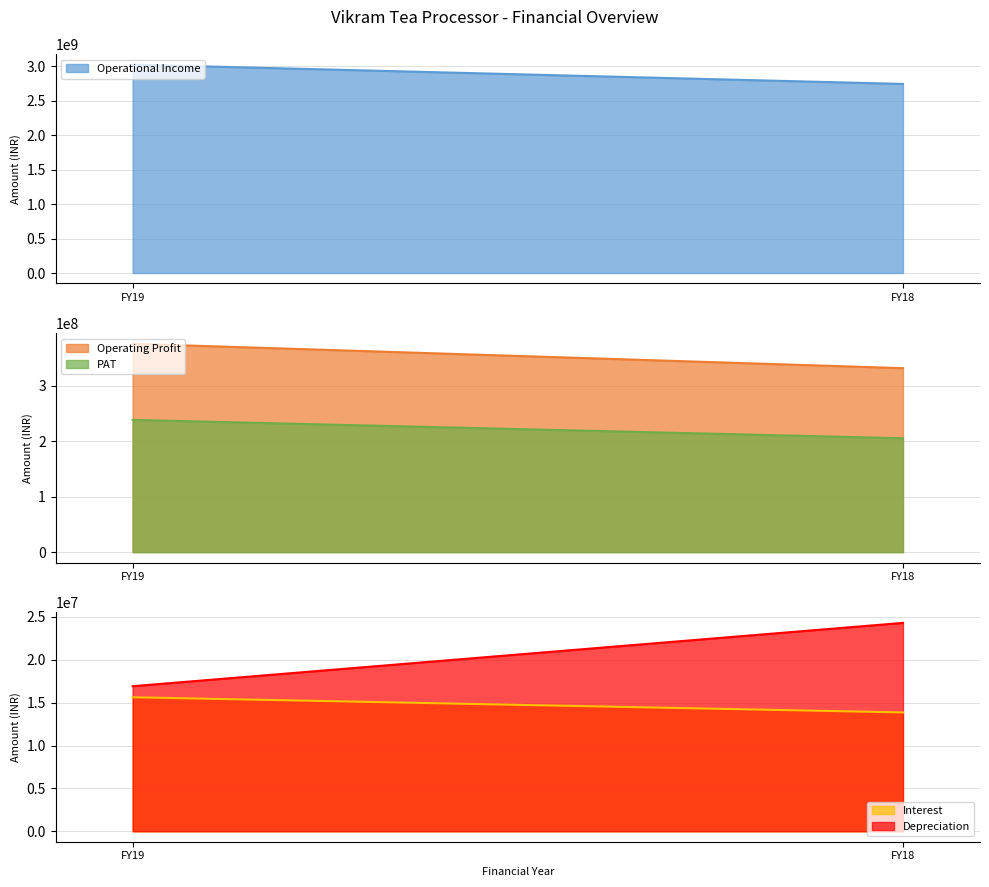

Which series has the largest total across all categories?

Operational Income